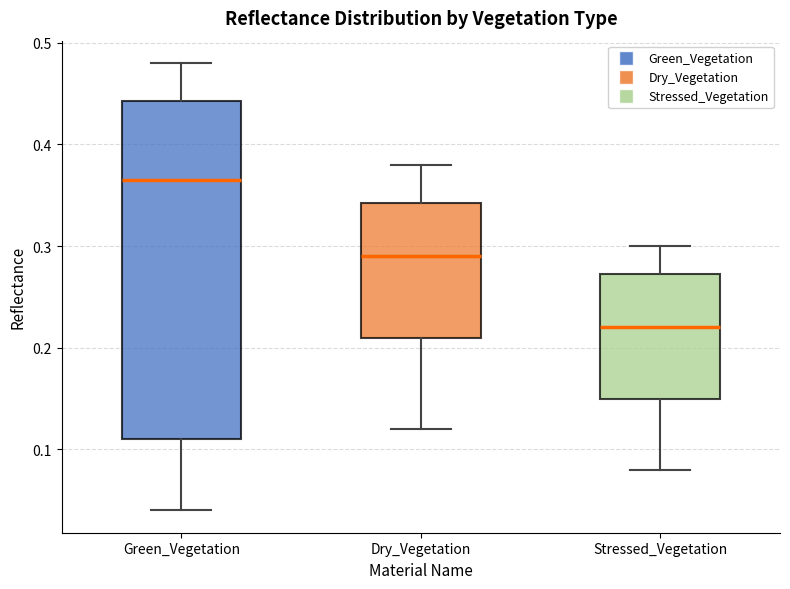

Where is the lower edge of the box for Green_Vegetation on the y-axis? The values are not printed on the chart, so give them approximately, as read against the axis.

0.11